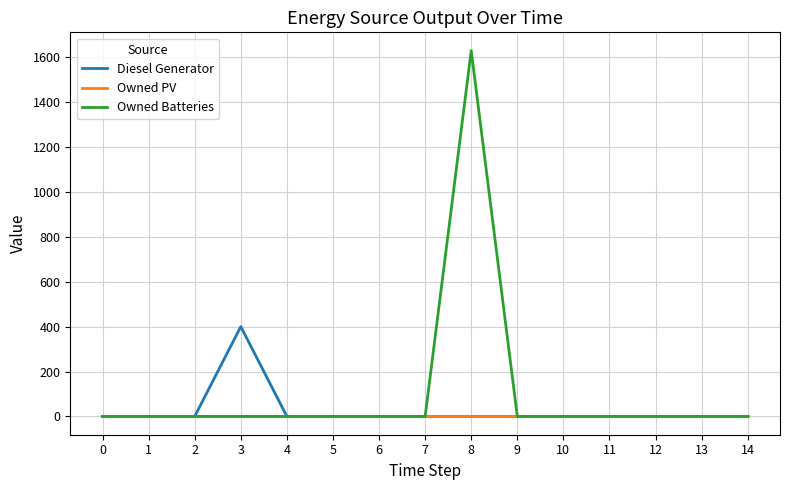

Reading left to right, what are all the values shown in this chart?

Diesel Generator: 0	0	0	400	0	0	0	0	0	0	0	0	0	0	0
Owned PV: 0	0	0	0	0	0	0	0	0	0	0	0	0	0	0
Owned Batteries: 0	0	0	0	0	0	0	0	1629	0	0	0	0	0	0